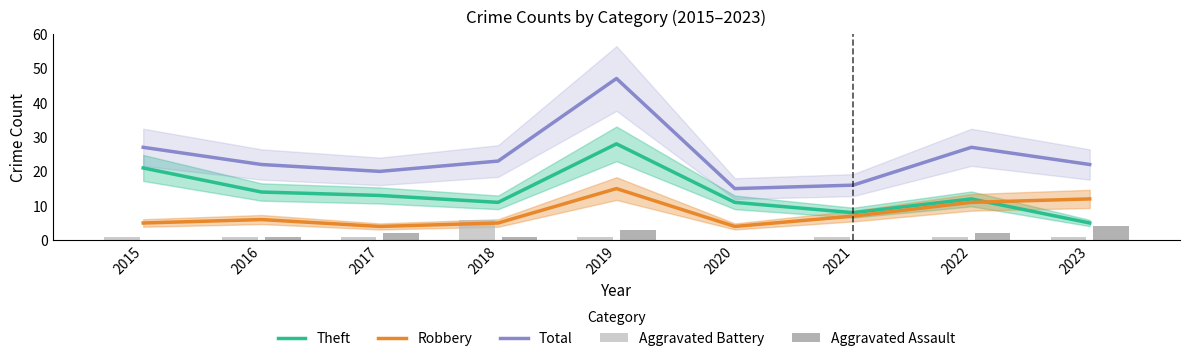

The Aggravated Battery series shows 0 at 2022. True or false?

False